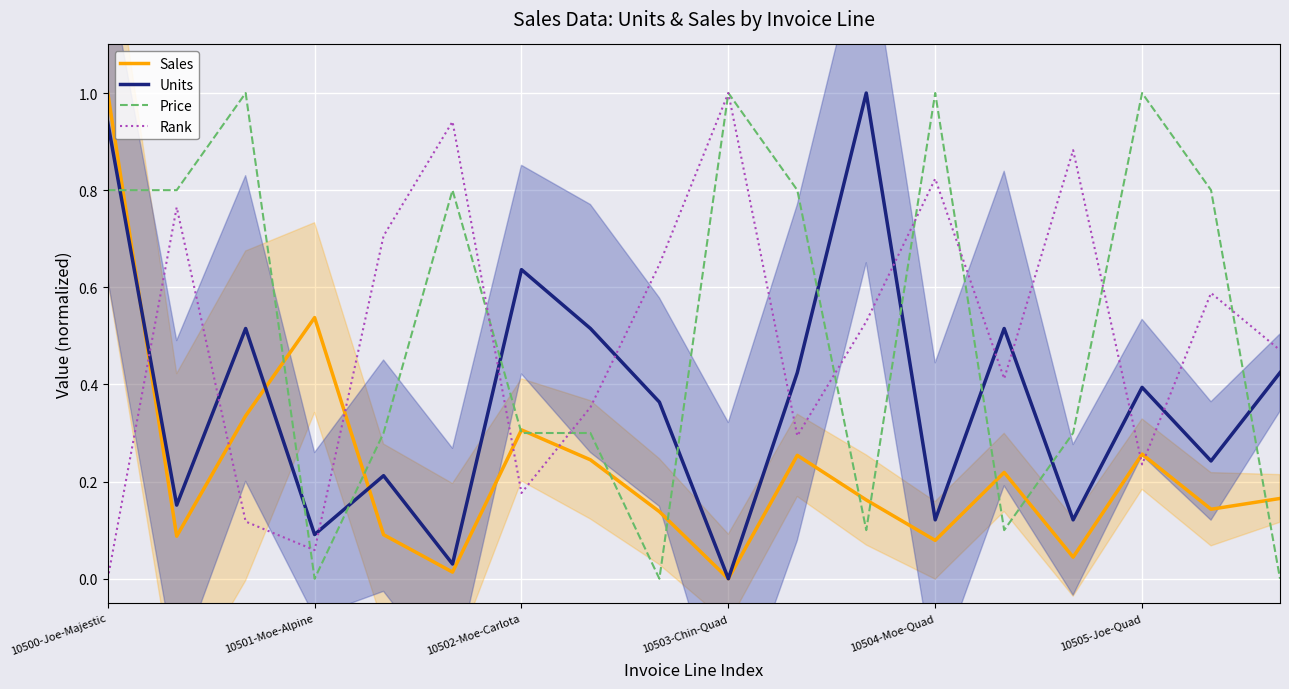

True or false: Rank has more than 1 points higher than both neighbors.

True